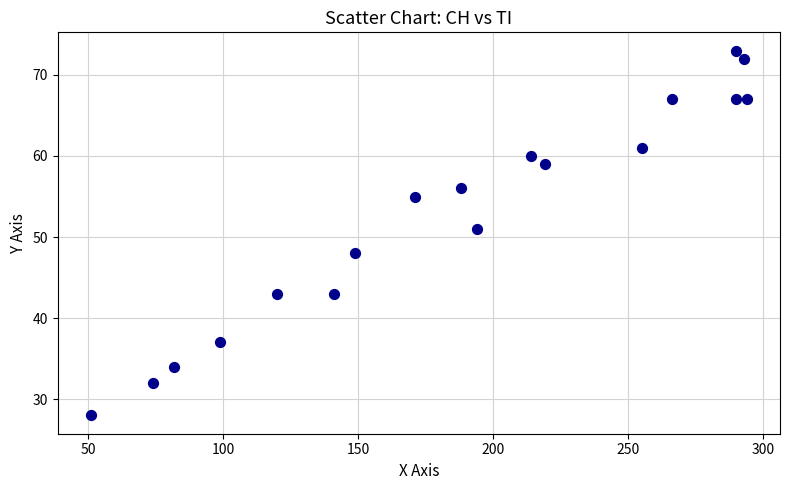

What is the range of X values (max minus min)?

243